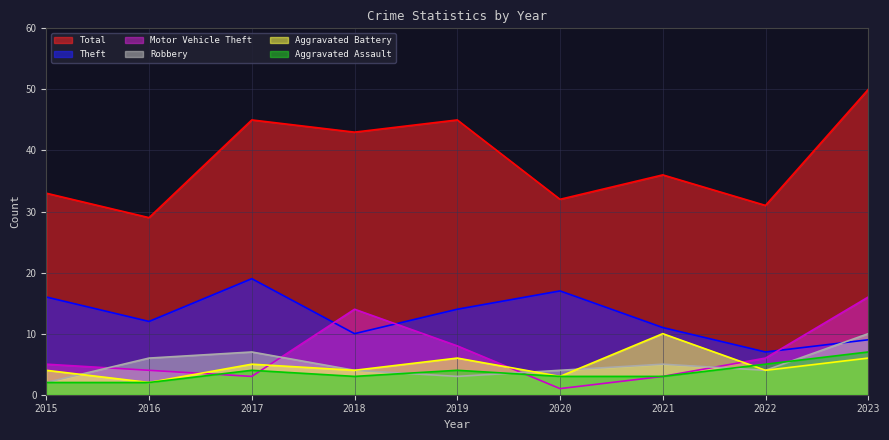

List the labels in order of Motor Vehicle Theft value, smallest first.

2020, 2017, 2021, 2016, 2015, 2022, 2019, 2018, 2023